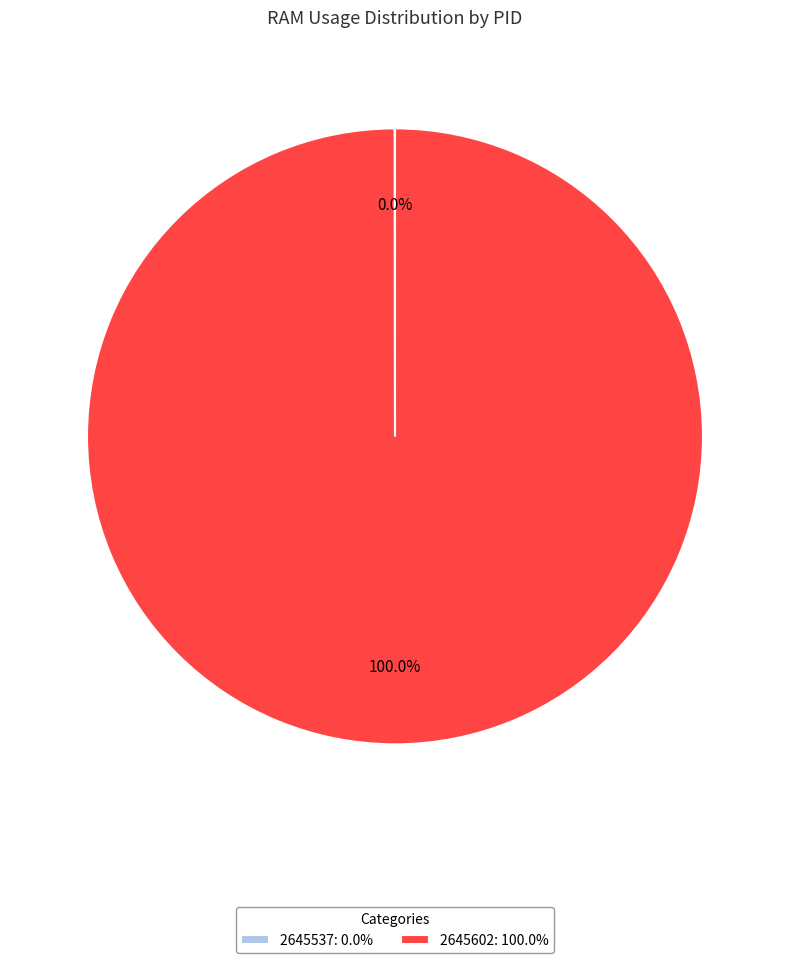

Does any single category account for the majority?

Yes